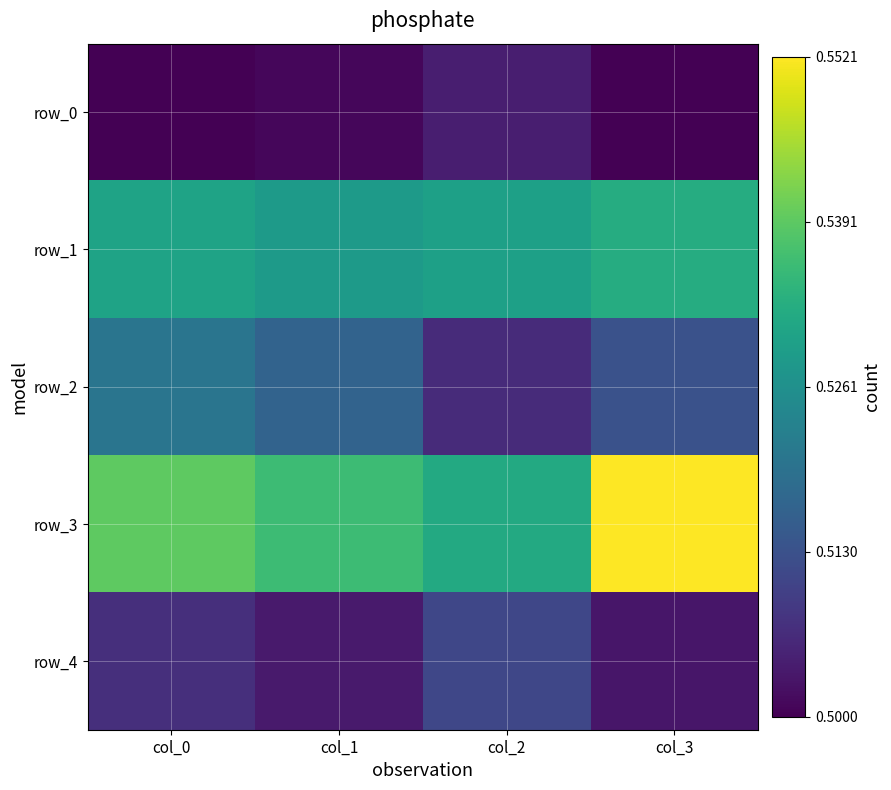

Reading left to right, what are all the values shown in this chart?

row_0: col_0=0.5	col_1=0.5	col_2=0.5	col_3=0.5
row_1: col_0=0.5	col_1=0.5	col_2=0.5	col_3=0.5
row_2: col_0=0.5	col_1=0.5	col_2=0.5	col_3=0.5
row_3: col_0=0.5	col_1=0.5	col_2=0.5	col_3=0.6
row_4: col_0=0.5	col_1=0.5	col_2=0.5	col_3=0.5